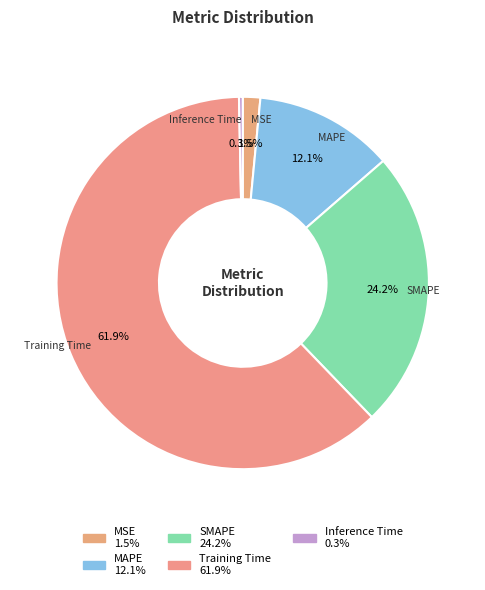

To the nearest percent, what is the combined percentage of Inference Time and MSE?

2%